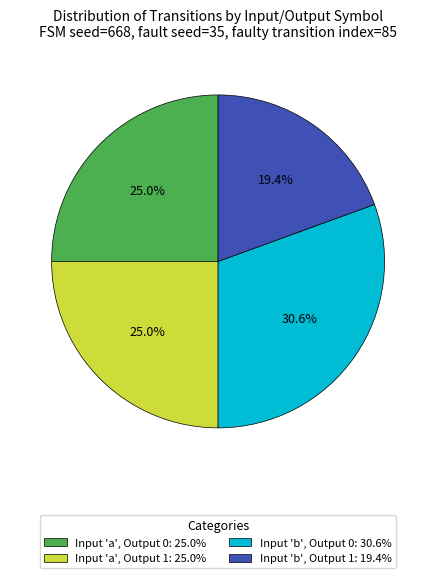

How many slices are in this pie chart?

4